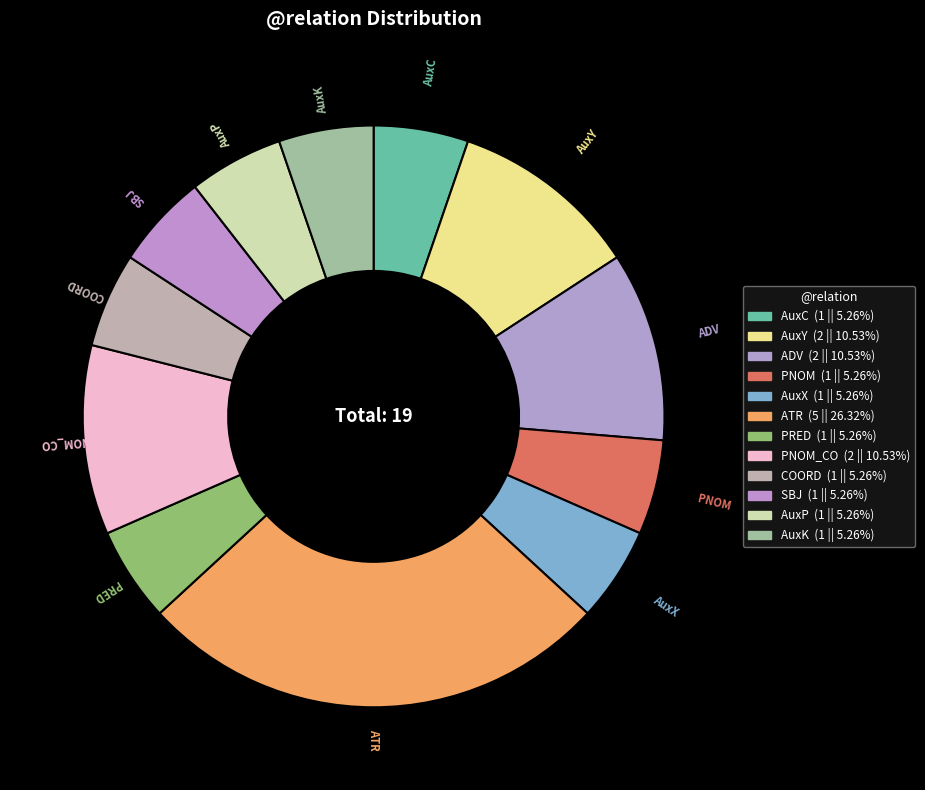

How many segments does this pie chart have?

12